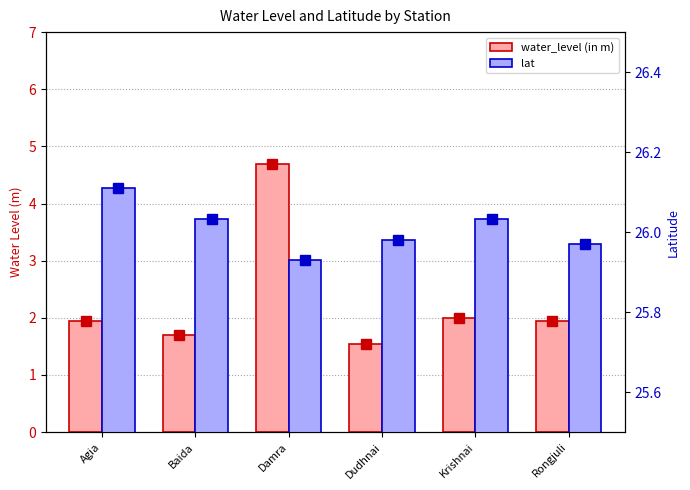

The value of water_level (in m) at Damra is 4.7. True or false?

True